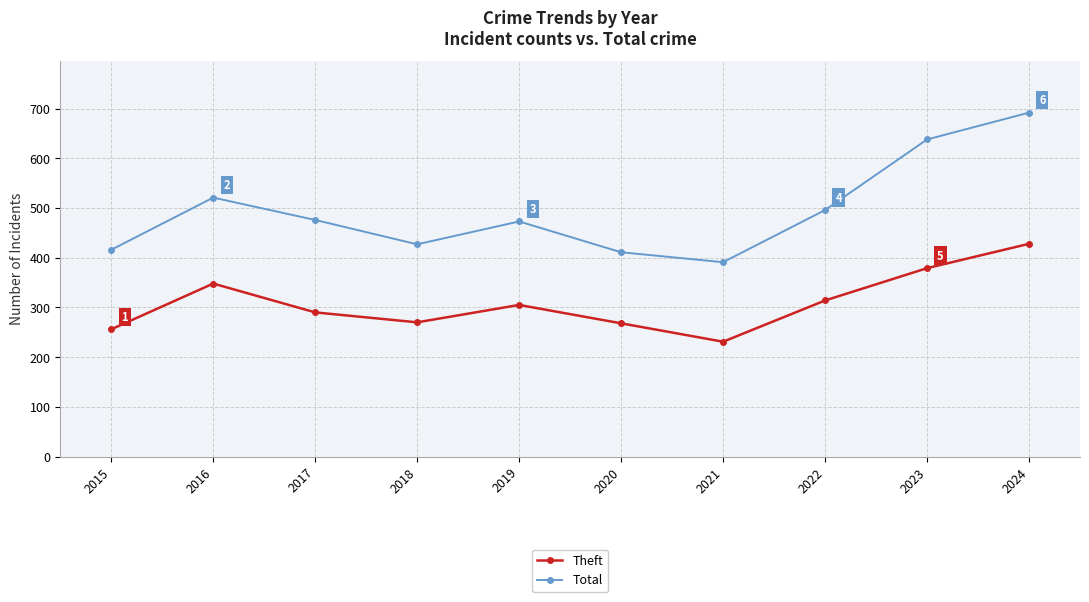

Is the value of Theft at 2024 greater than the value of Total at 2021?

Yes